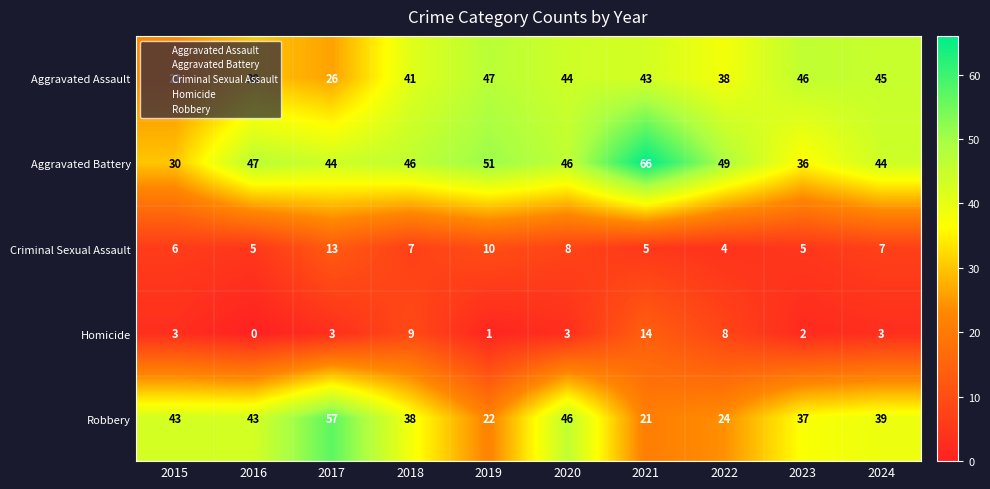

What is the greatest value displayed?

66